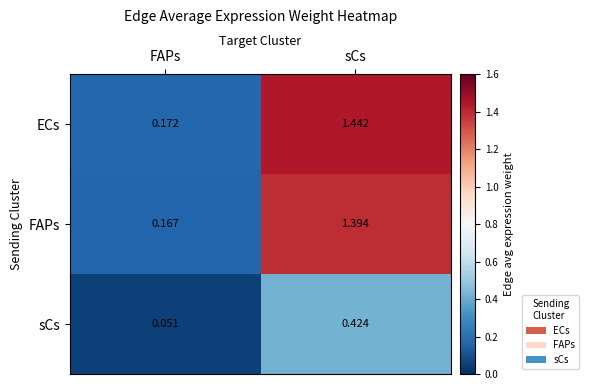

What is the spread (max minus min) of values at FAPs?

0.1